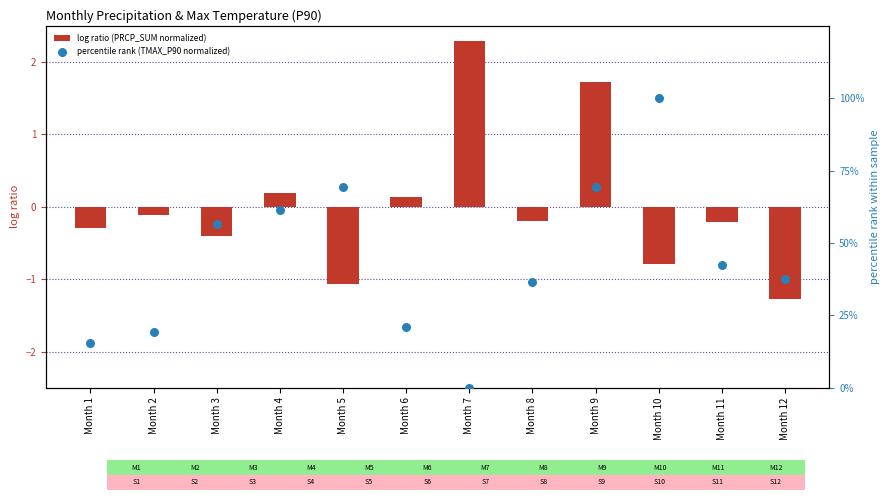

What are all the series names shown in the legend?

log ratio (PRCP_SUM normalized), percentile rank (TMAX_P90 normalized)